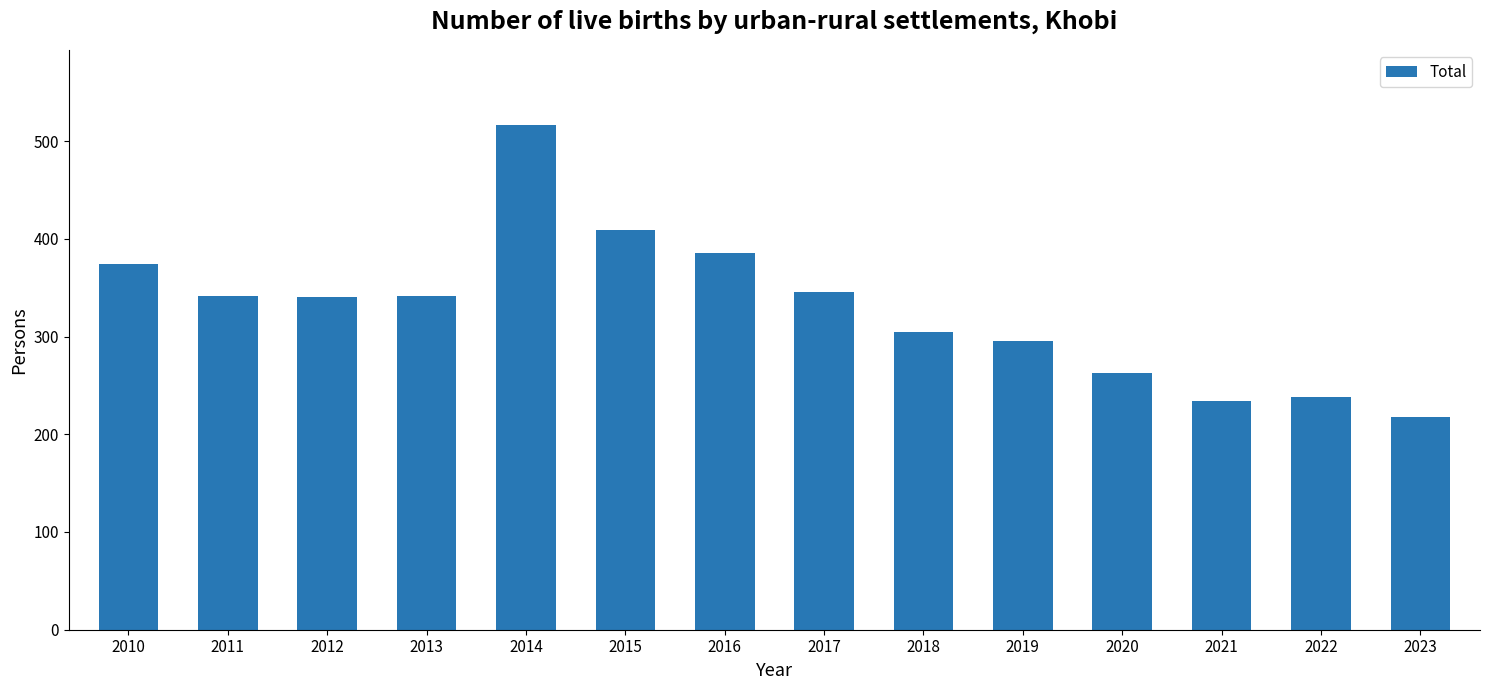

What is the average value?

329